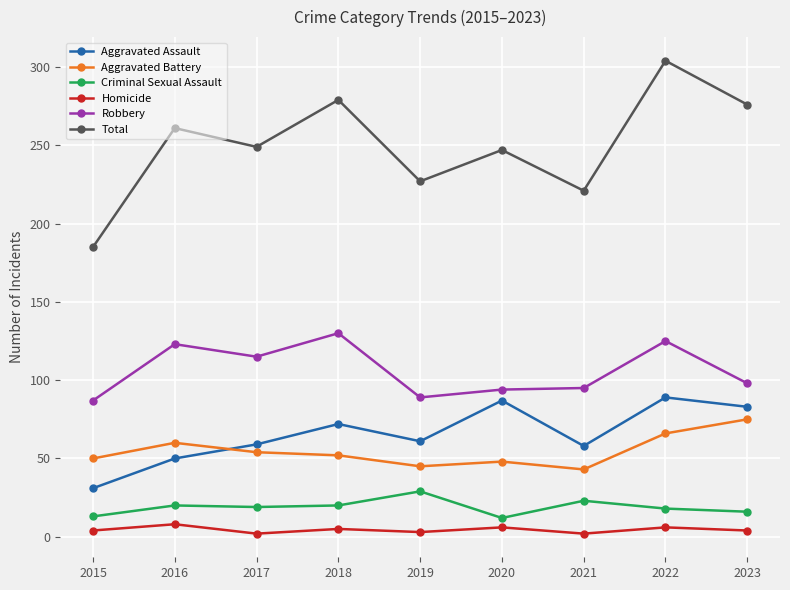

What is the difference between the highest and lowest values at 2023?

272